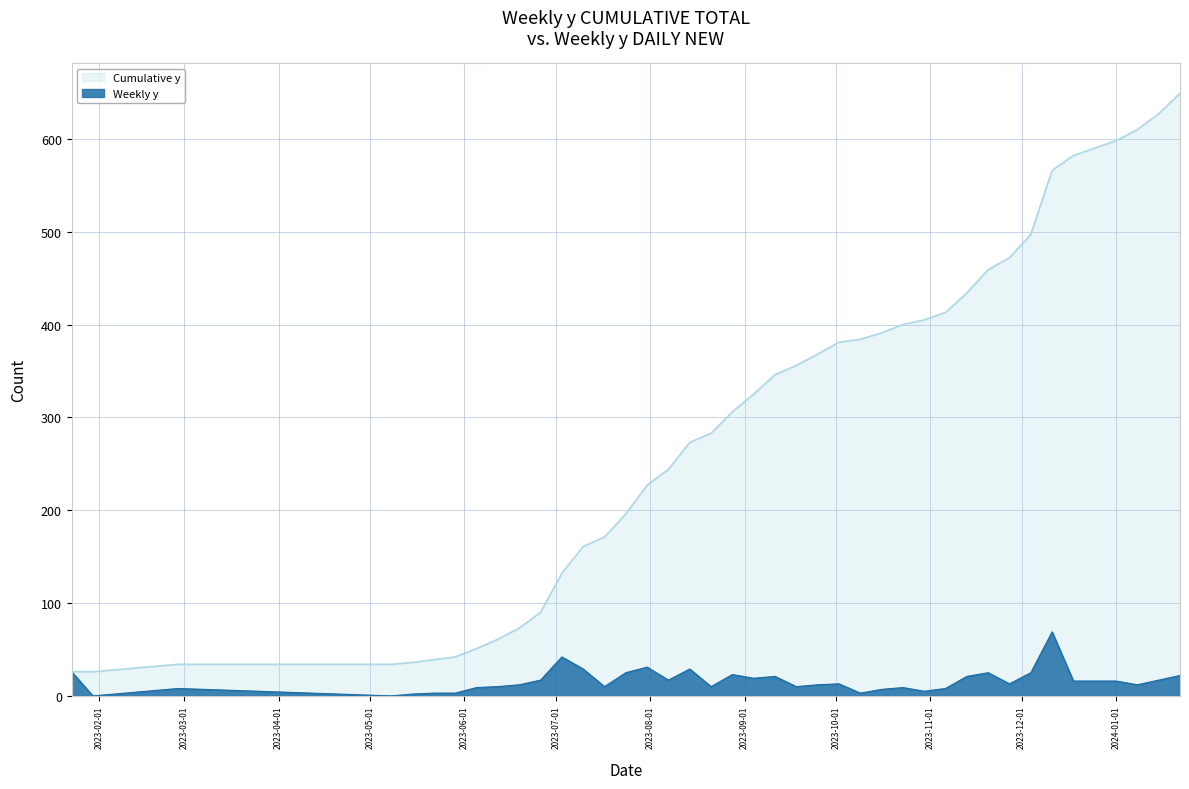

Which series changed the most between 2023-05-08 and 2023-09-04?

Cumulative y